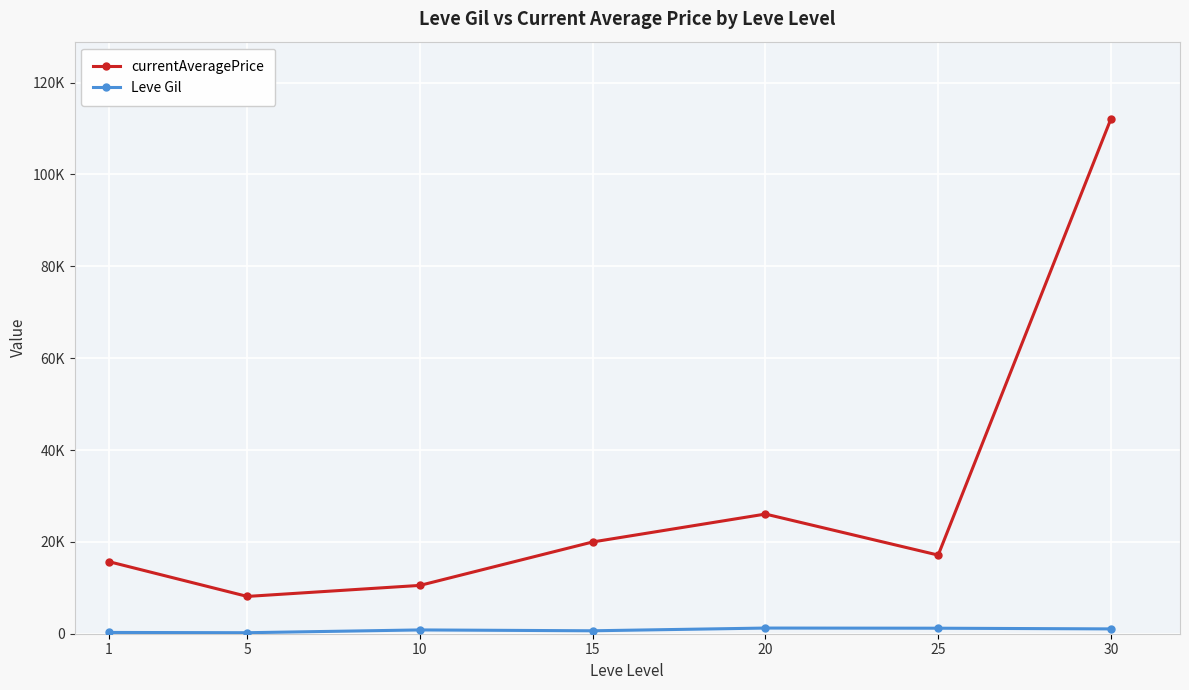

What is the smallest value displayed?

220